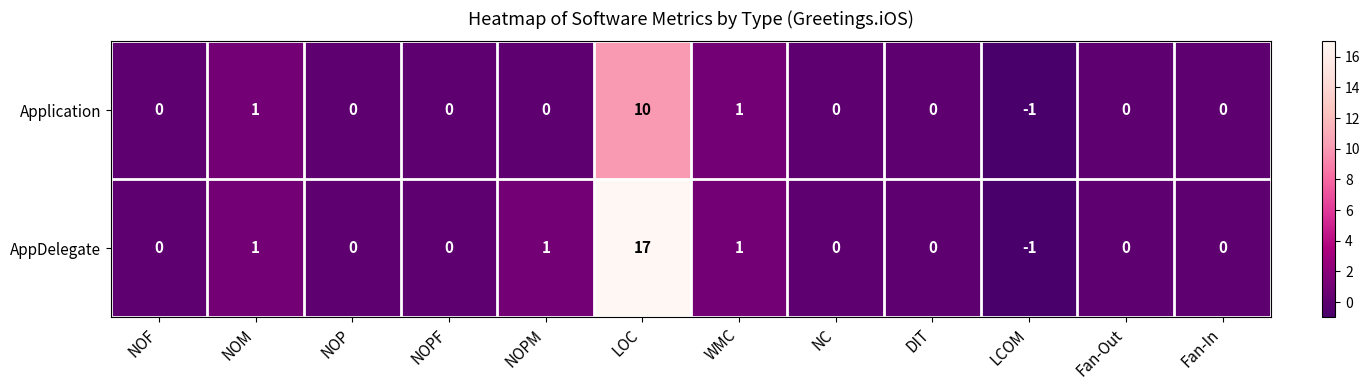

Rank the series by their average value, from lowest to highest.

Application, AppDelegate